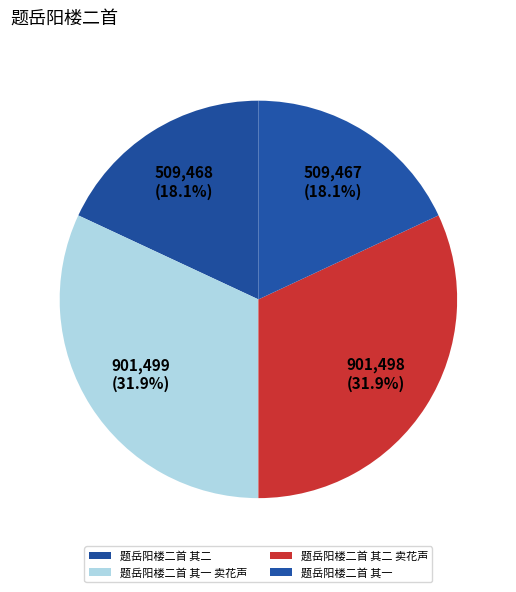

To the nearest percent, what is the difference between the largest and smallest slice percentages?

14%